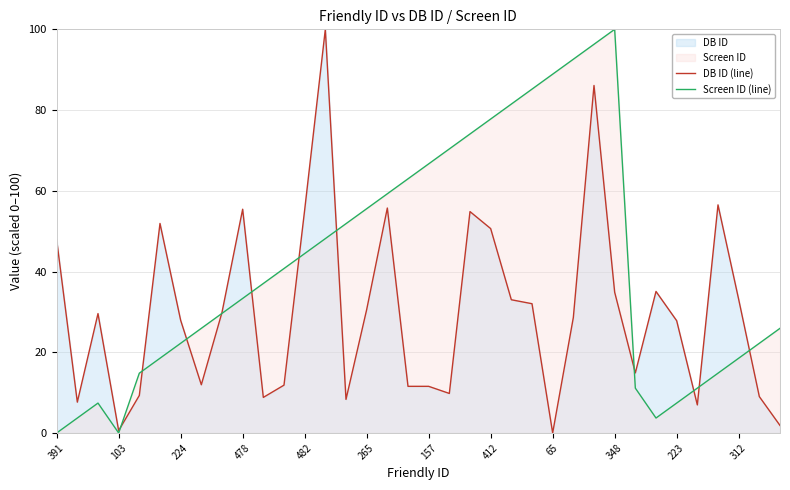

What is the total value across all series at 312?

51.6